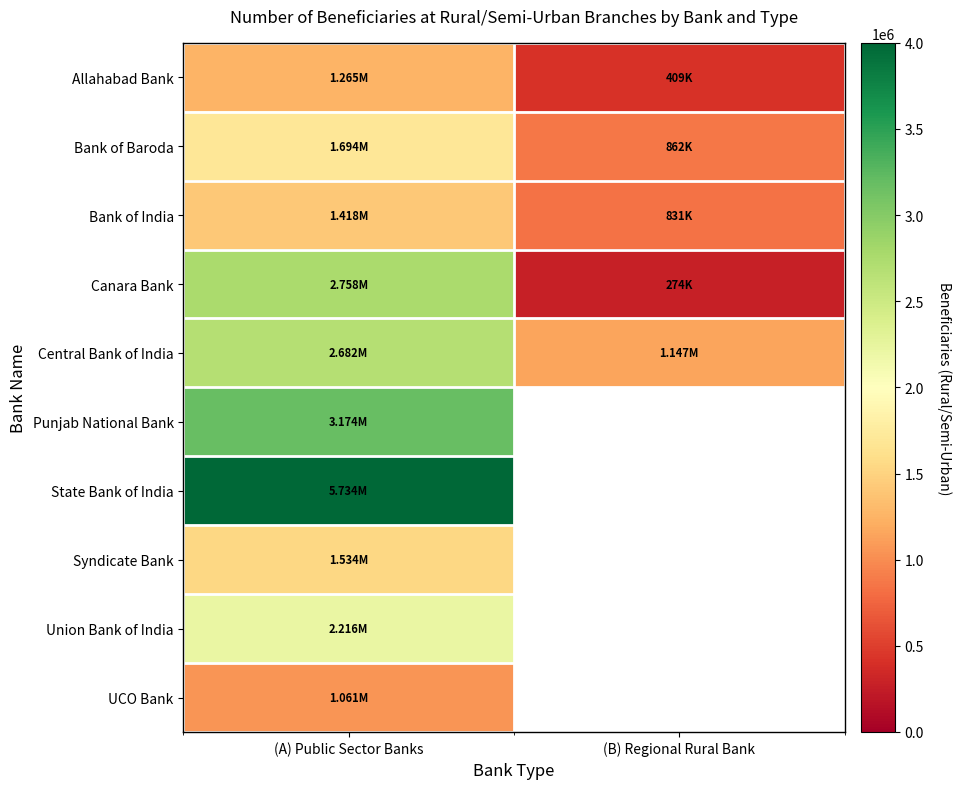

What is the difference between the maximum and minimum values in the Bank of India series?

587403.0